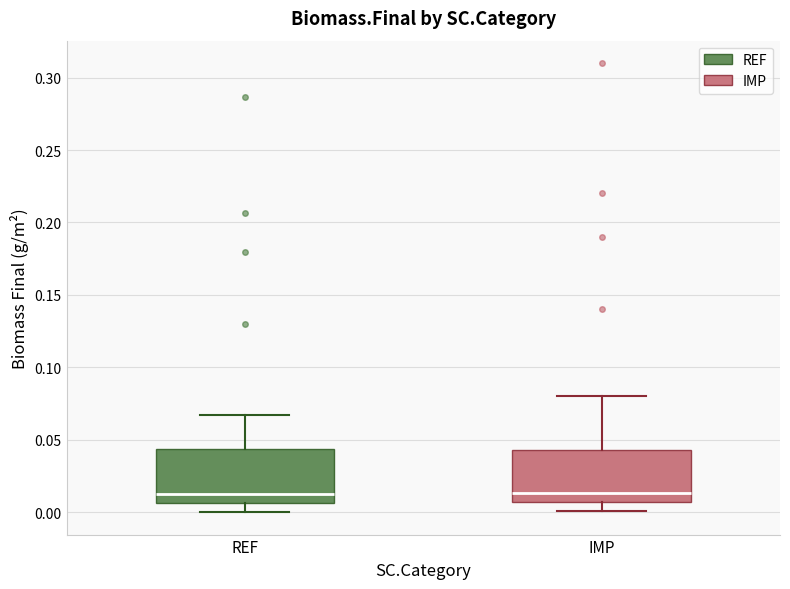

Reading left to right, transcribe this box plot: for each box, give where its median line is, the range the box spans, and where its two whiskers end, as read against the y-axis. The values are not printed on the chart, so give them approximately, as read against the axis.

REF: median 0.015, box 0.005 to 0.045, whiskers 0.000 to 0.065
IMP: median 0.015, box 0.005 to 0.045, whiskers 0.000 to 0.080